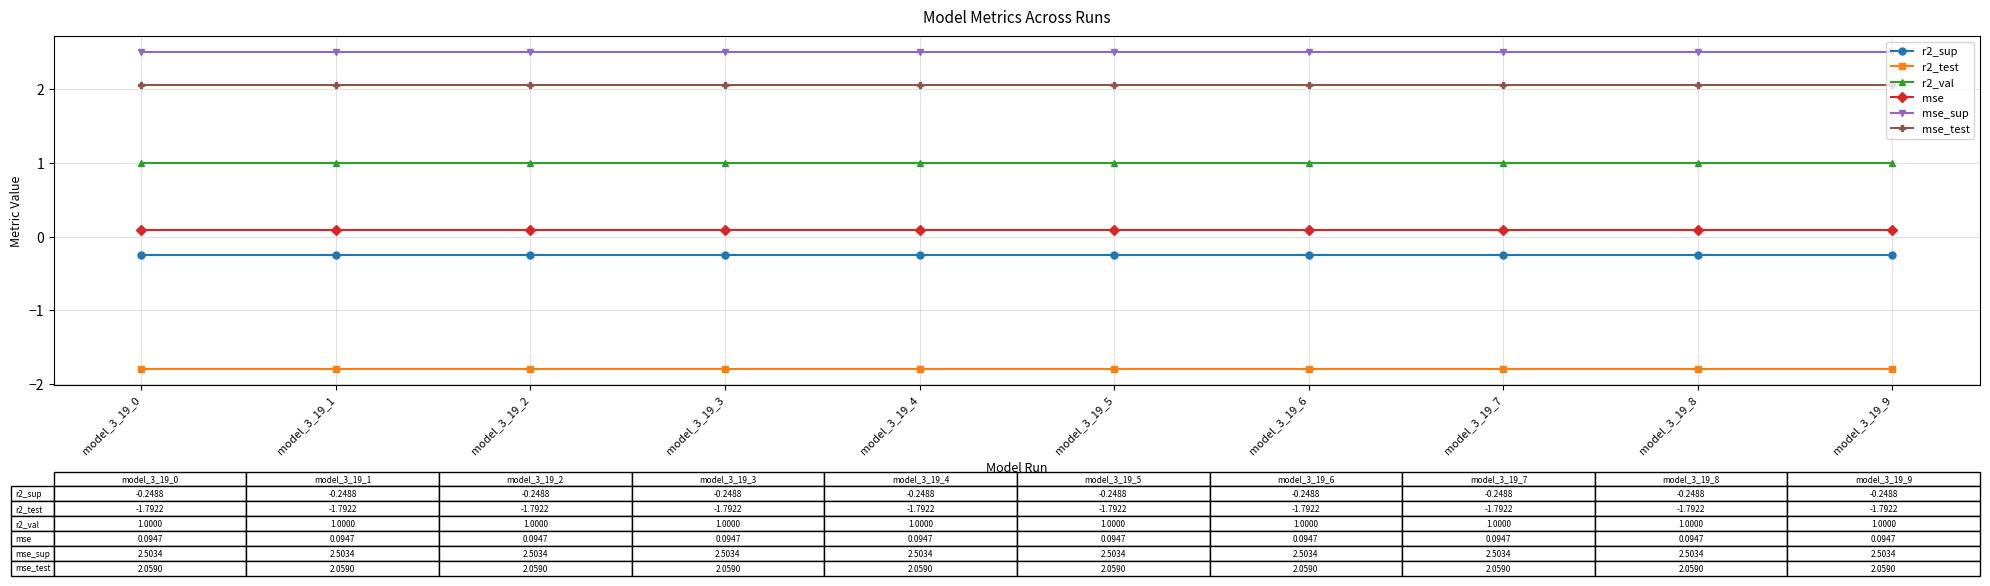

True or false: mse_sup and r2_val cross at least once.

False